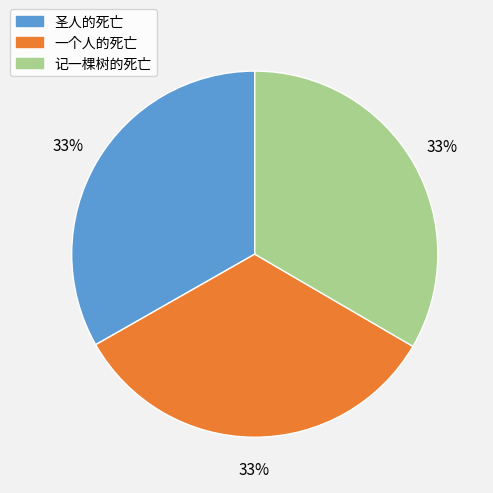

Does any single category account for the majority?

No